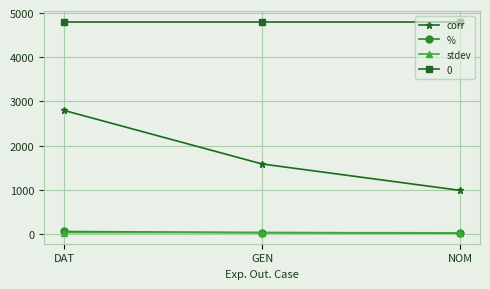

What is the label of the 1st point from the left?

DAT